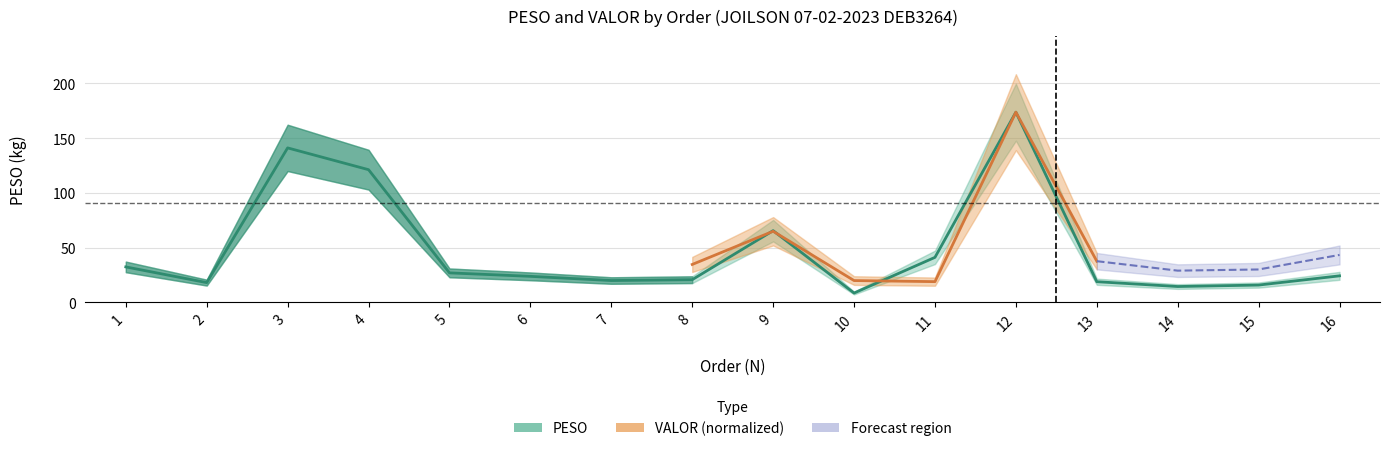

What is the value of the 15th point from the left?

15.7